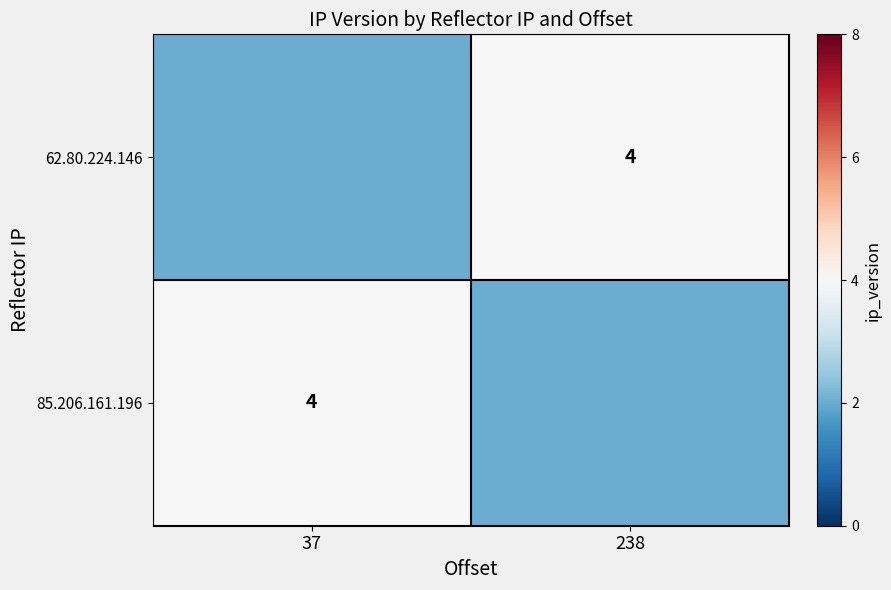

Is it true that 62.80.224.146 equals 1 at 238?

False